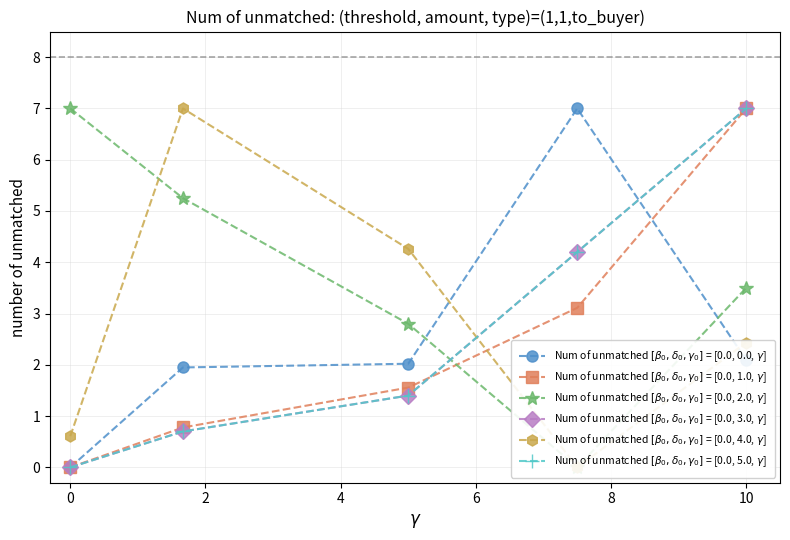

Which series has the largest total across all categories?

Num of unmatched $[\beta_0,\delta_0,\gamma_0]$ = [0.0, 2.0, $\gamma$]